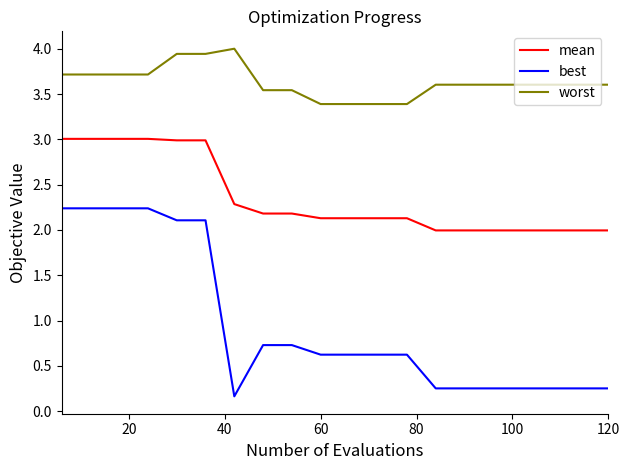

What is the maximum value for worst?

4.0